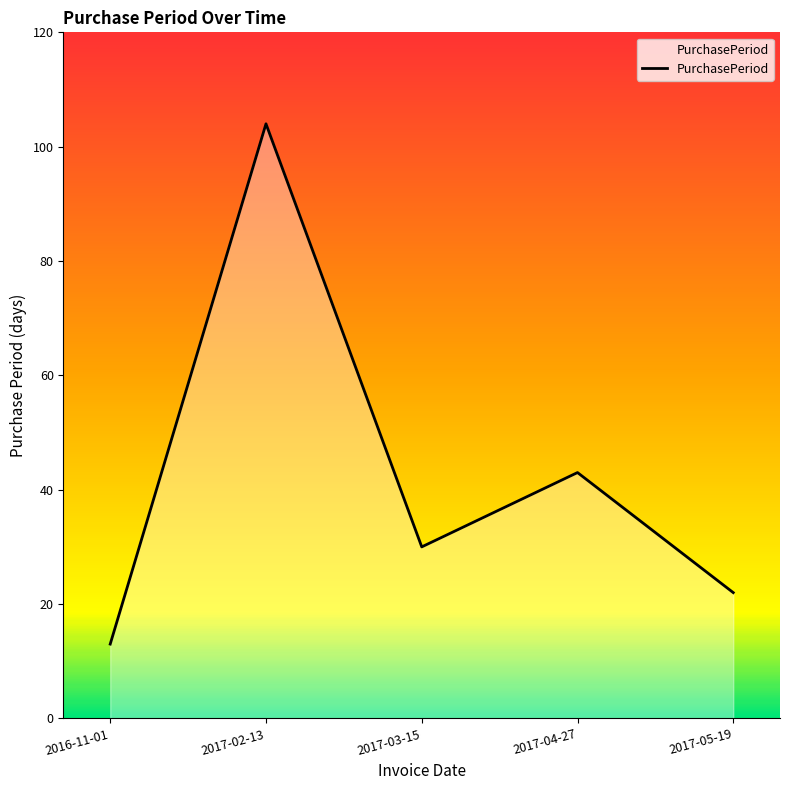

True or false: the data shows 30 at 2017-03-15.

True